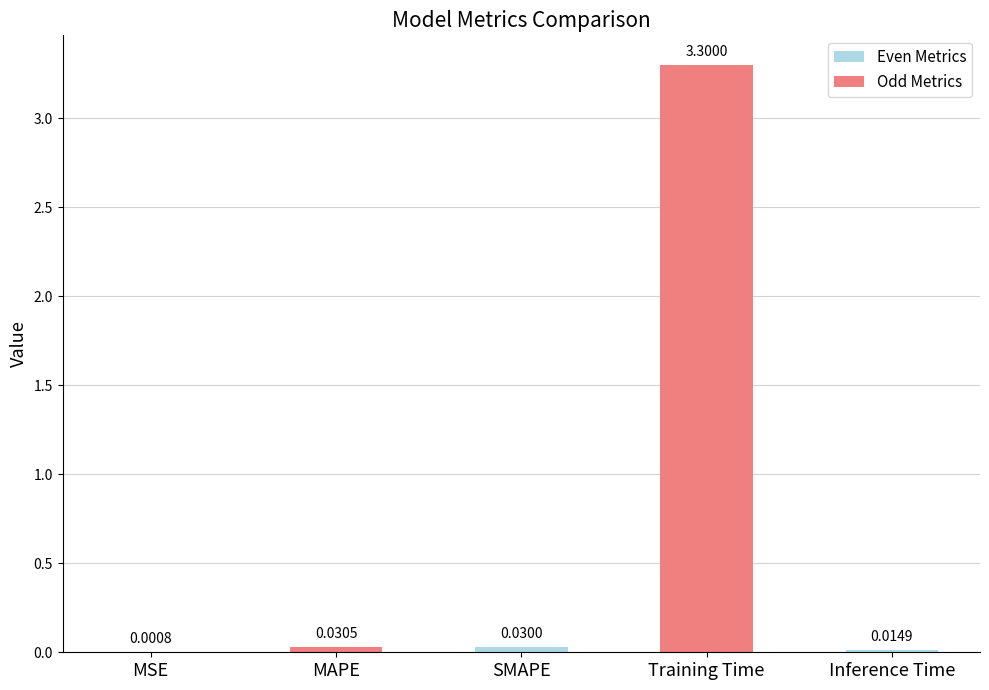

What is the sum of all values?

3.4